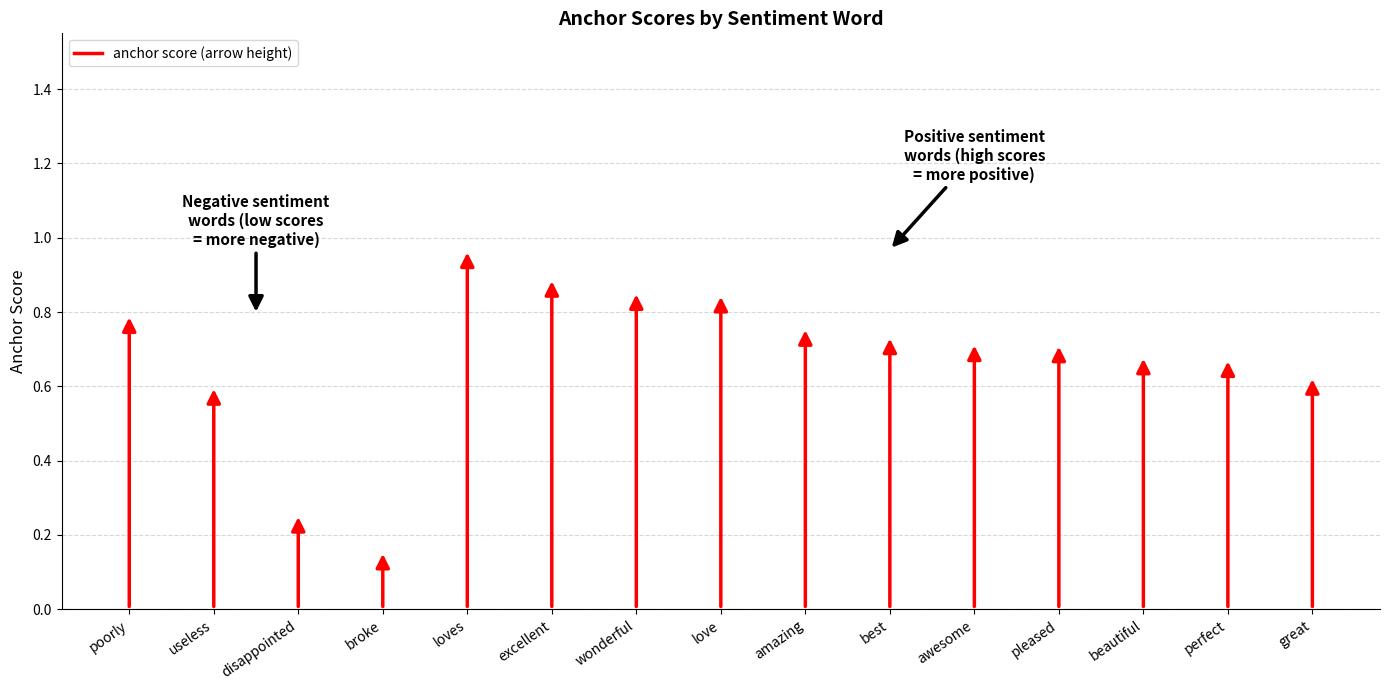

What position from the right is excellent?

10